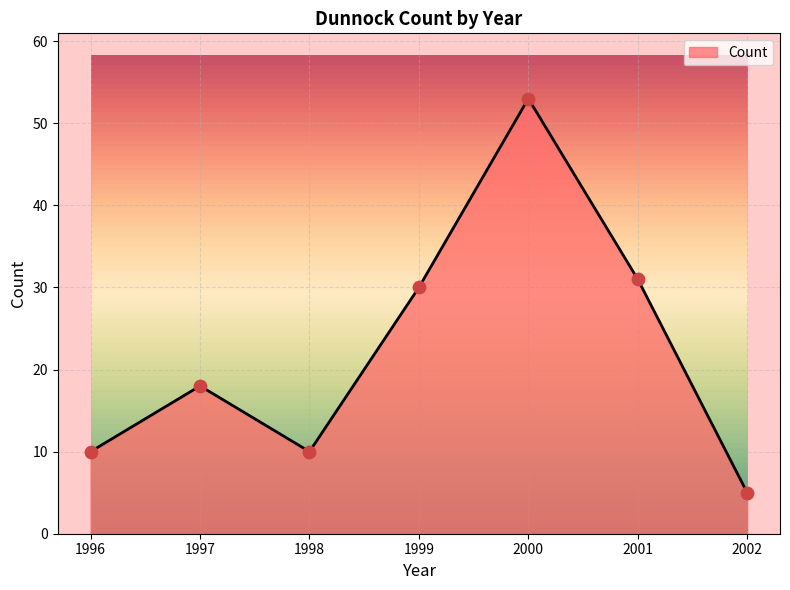

Which has a higher value, 2002 or 2001?

2001